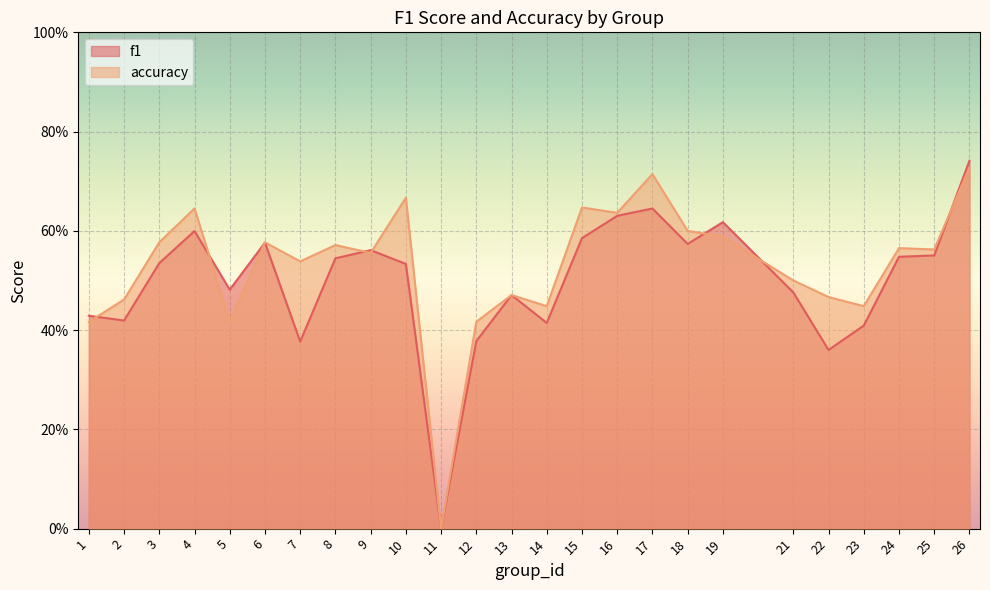

Does the chart display data point markers on the line(s)?

No